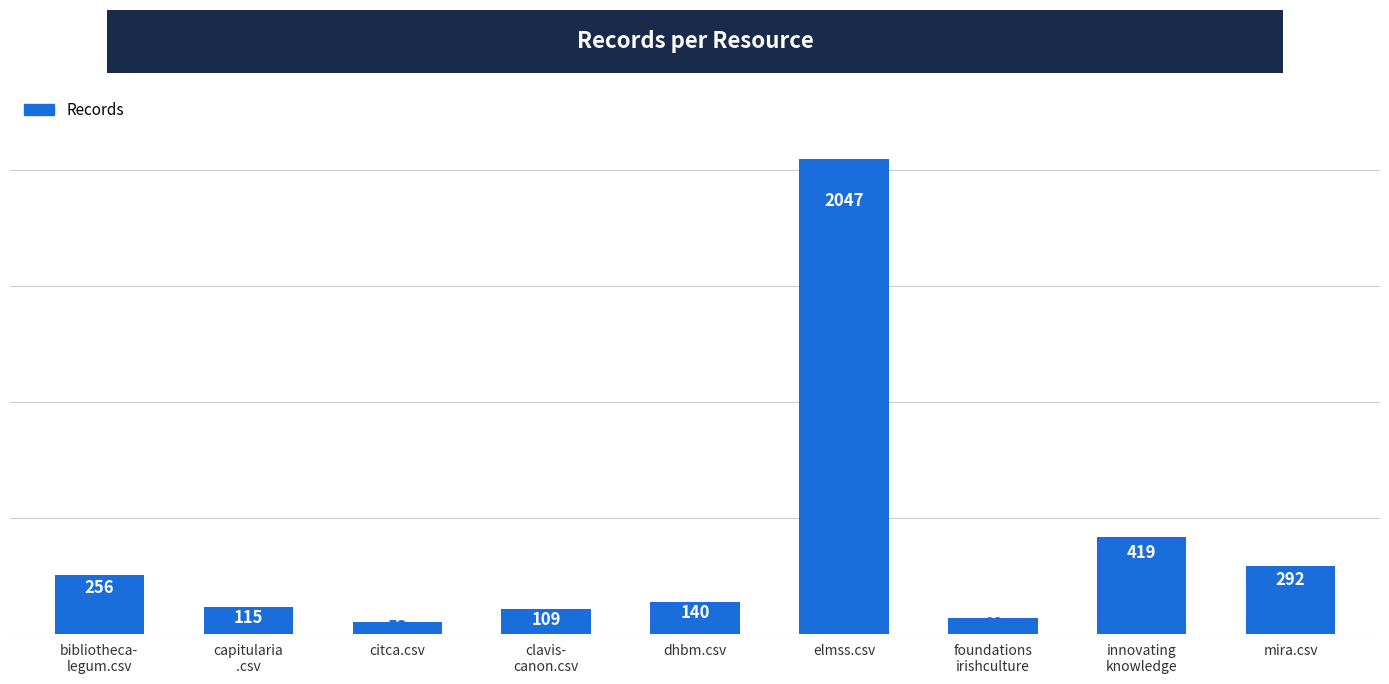

True or false: the data shows 3285 at elmss.csv.

False